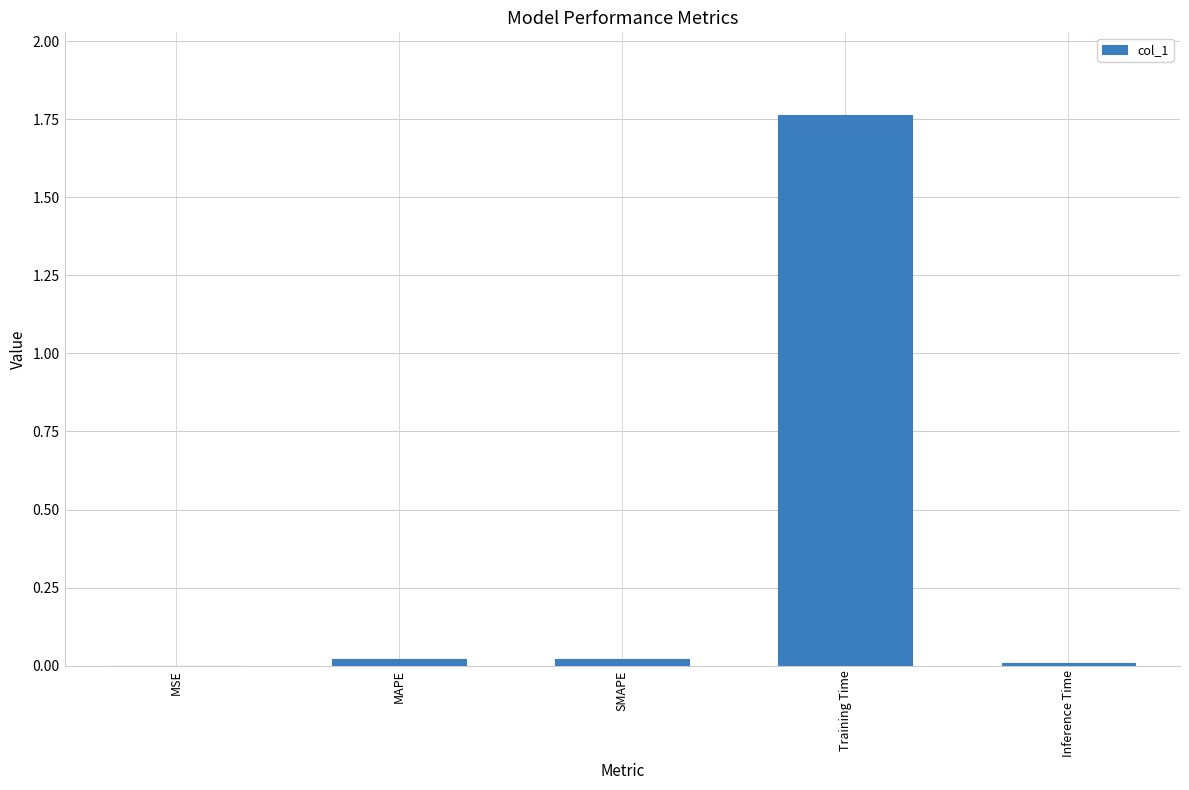

The chart shows a value of 0.0 at MAPE. True or false?

True